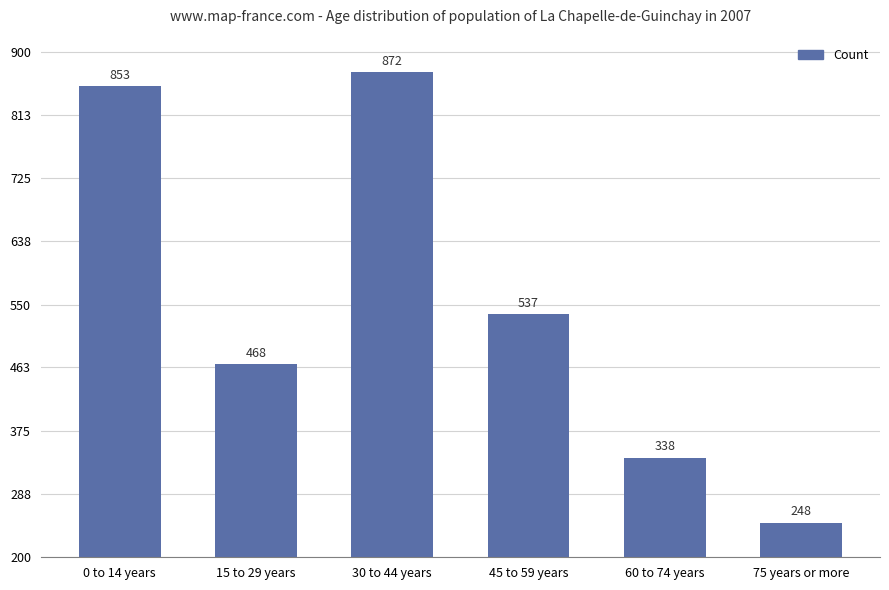

What position from the left is 0 to 14 years?

1